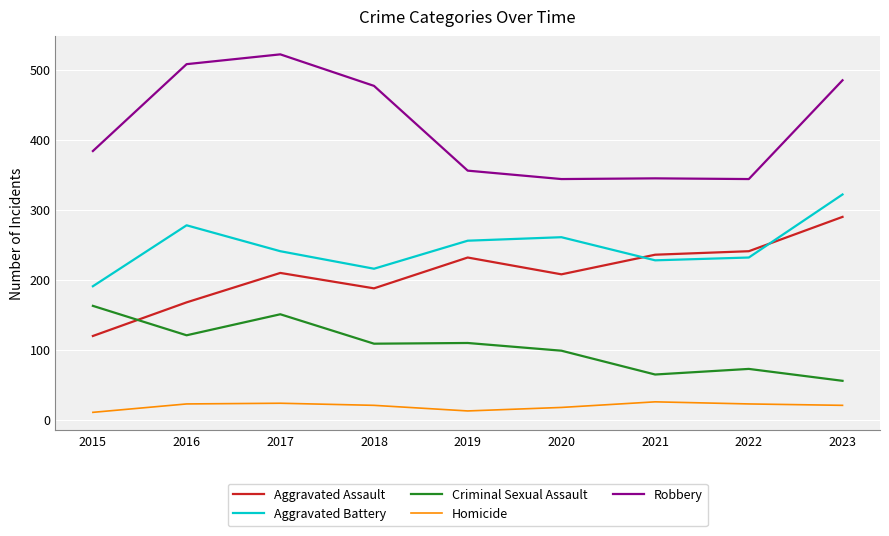

In Aggravated Assault, how many points are lower than both neighbors (excluding endpoints)?

2